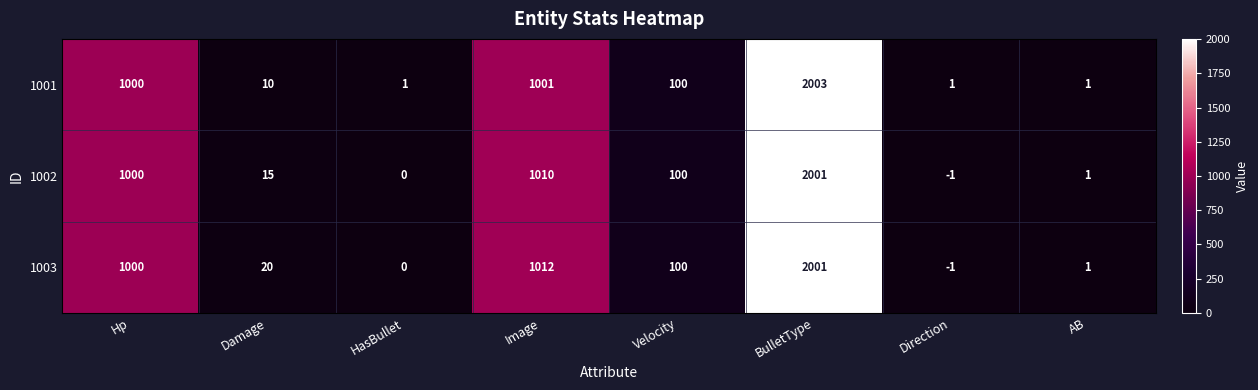

How many series are shown in this chart?

3